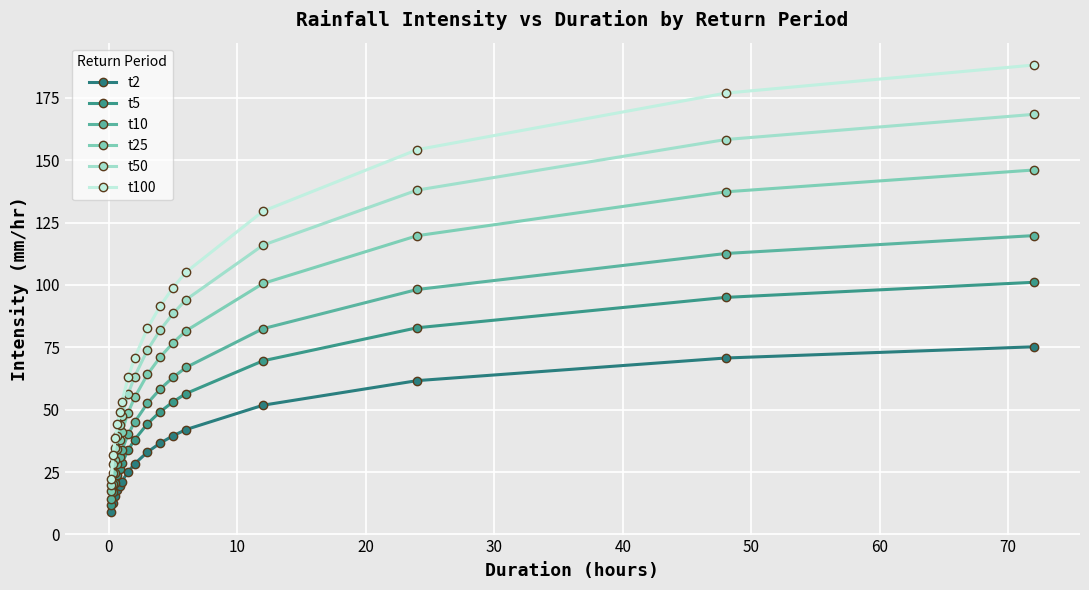

What is the difference between the second highest and second lowest values in the t50 series?

129.9